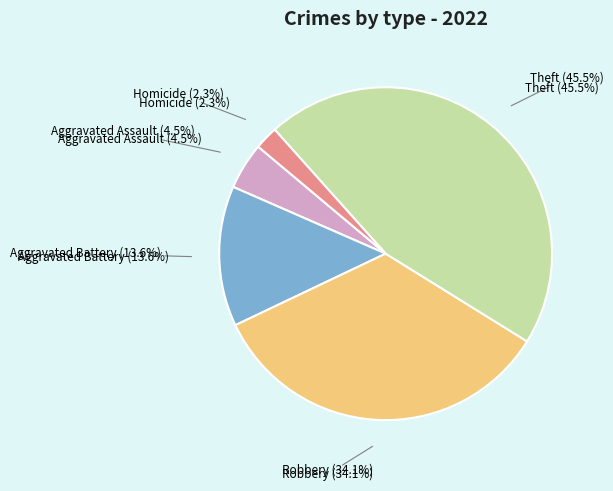

Is the sum of Motor Vehicle Theft and Aggravated Assault greater than half?

No